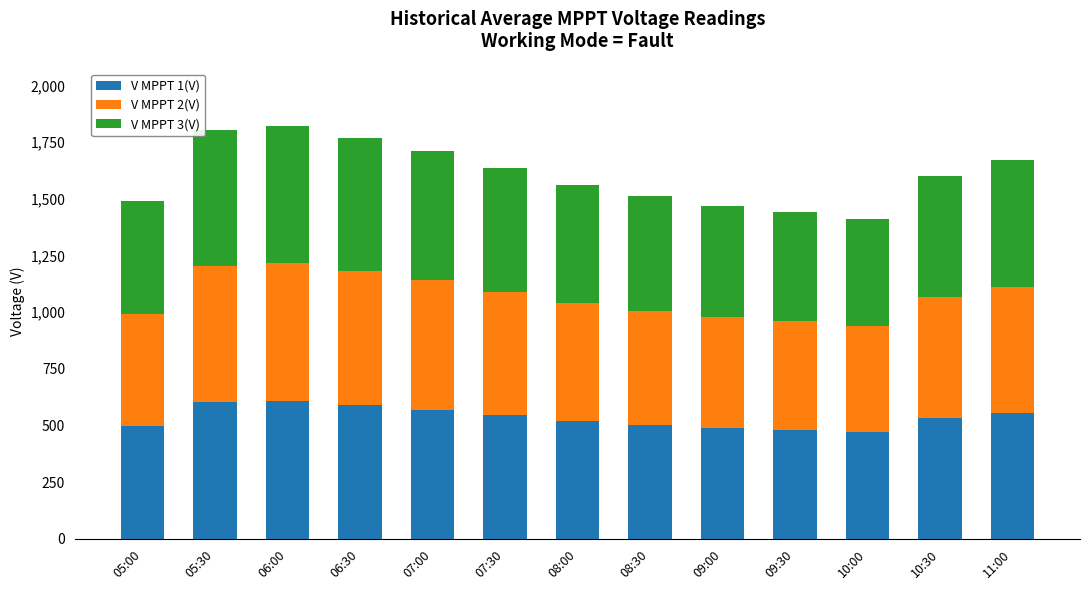

How many bars are there in total?

13